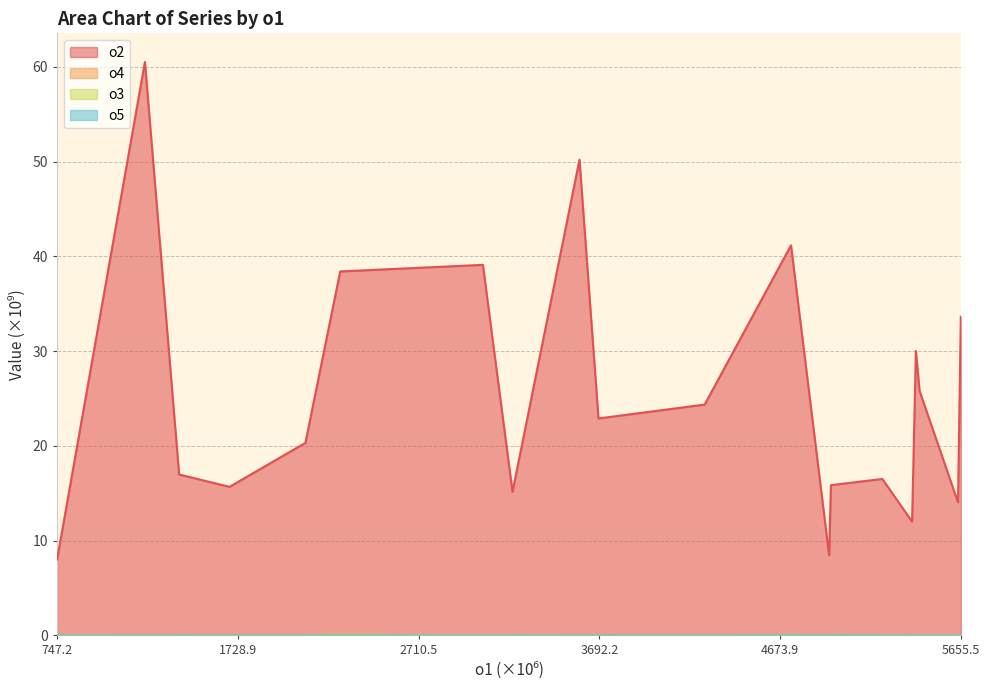

What is the greatest value displayed?

60.5